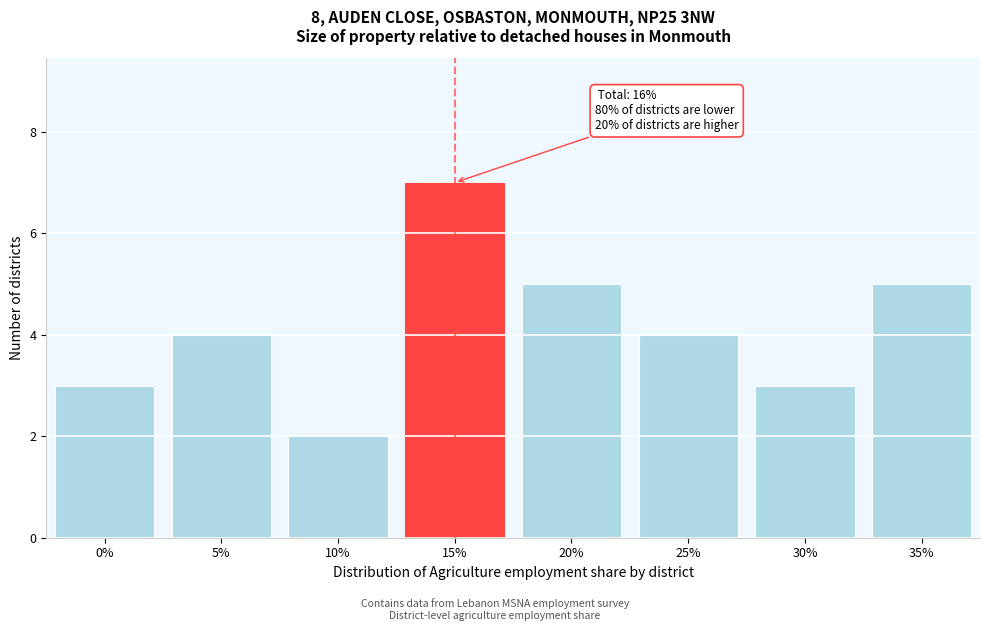

Reading left to right, list all the values displayed in this chart.

0%=3	5%=4	10%=2	15%=7	20%=5	25%=4	30%=3	35%=5